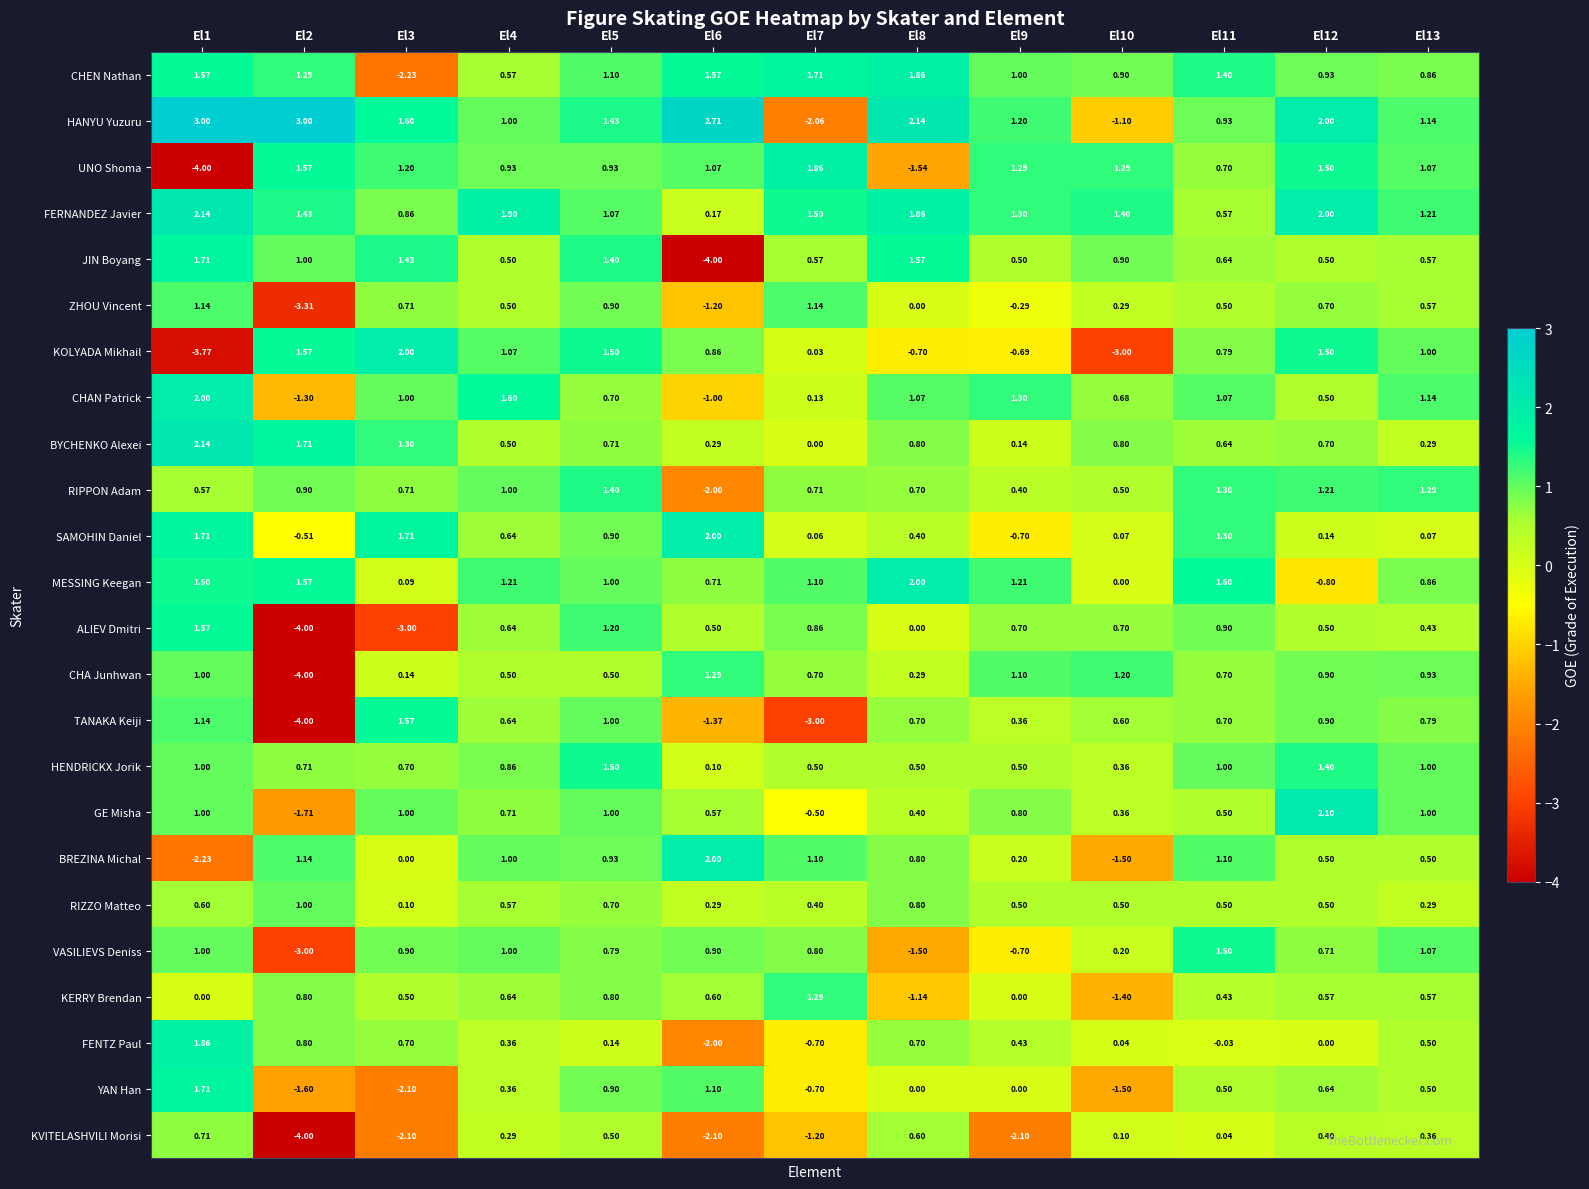

Which series has the largest range (max minus min)?

UNO Shoma